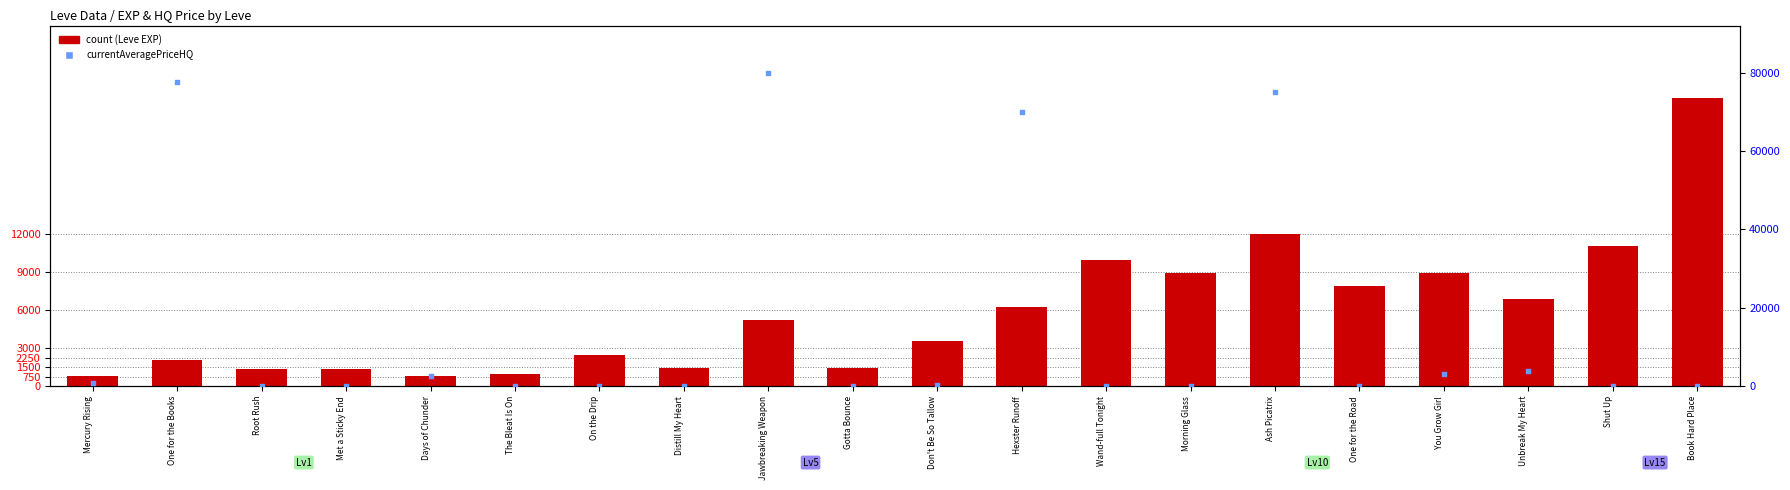

Which series has the largest total across all categories?

currentAveragePriceHQ